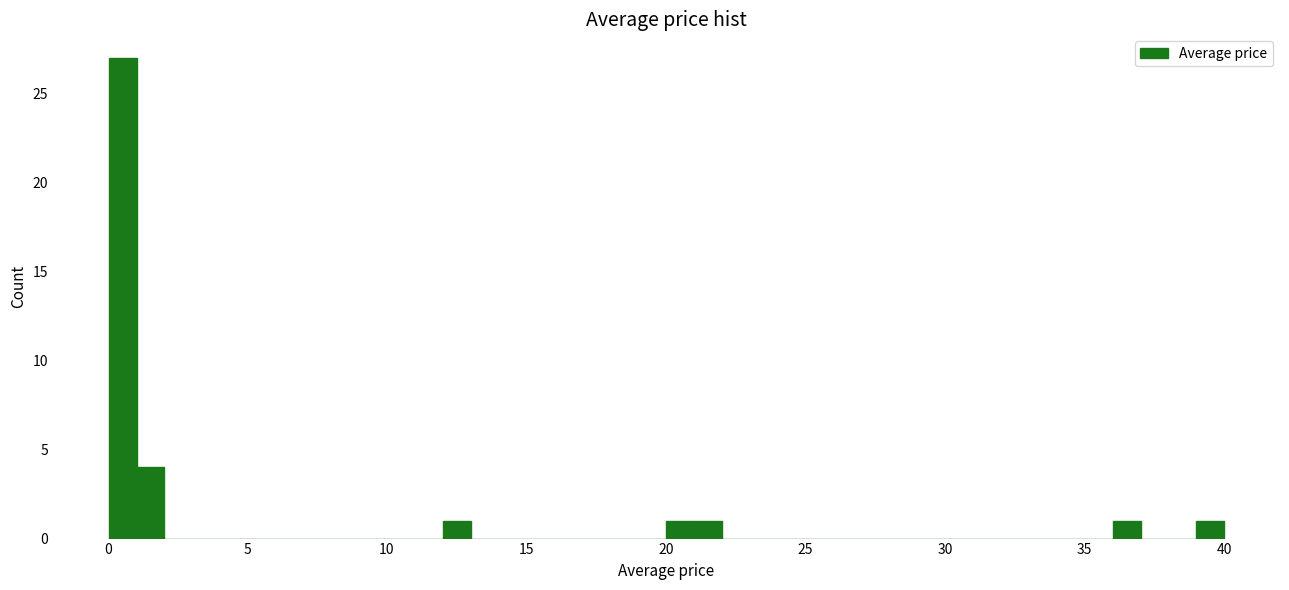

Around what value on the x-axis is the tallest bar? Give the approximate position of its centre, as read against the axis.

0.5